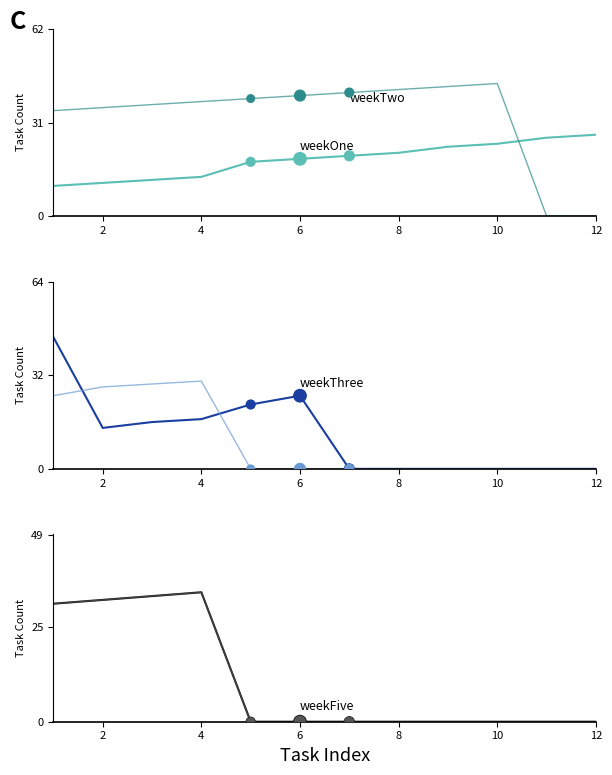

Which series contains the lowest Y value?

weekTwo